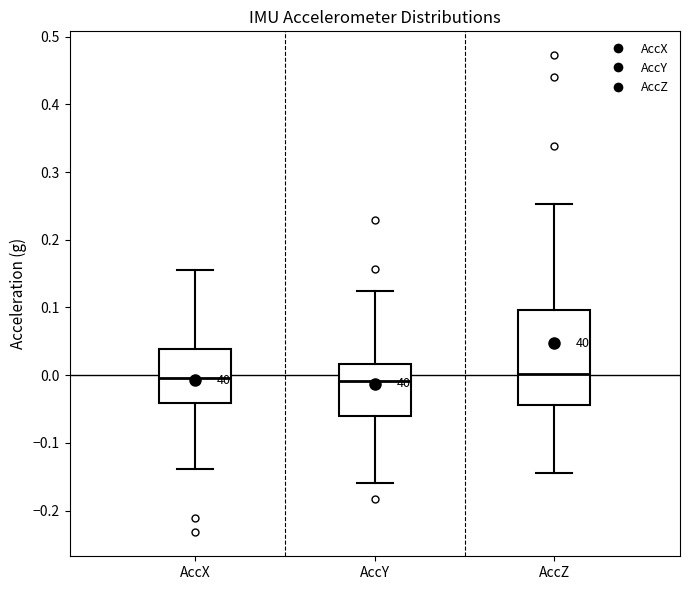

Reading left to right, read every box against the y-axis: the position of its median line, the range the box covers, and the ends of its whiskers. The values are not printed on the chart, so give them approximately, as read against the axis.

AccX: median 0.00, box -0.04 to 0.04, whiskers -0.14 to 0.16
AccY: median -0.01, box -0.06 to 0.02, whiskers -0.16 to 0.12
AccZ: median 0.00, box -0.04 to 0.10, whiskers -0.14 to 0.25